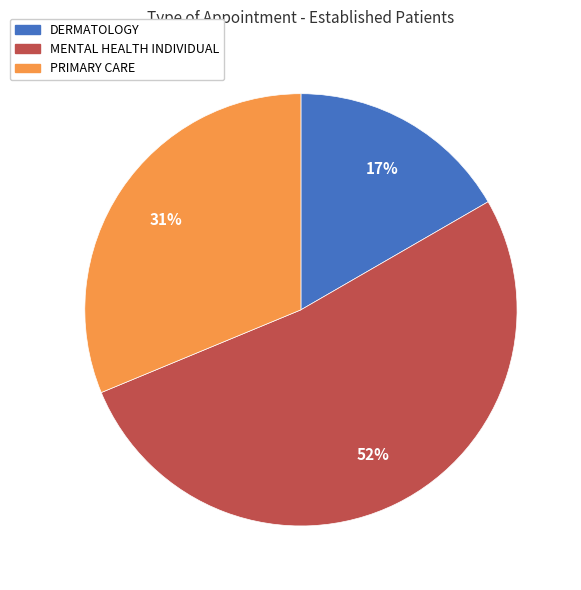

To the nearest percent, what portion does PRIMARY CARE represent?

31%